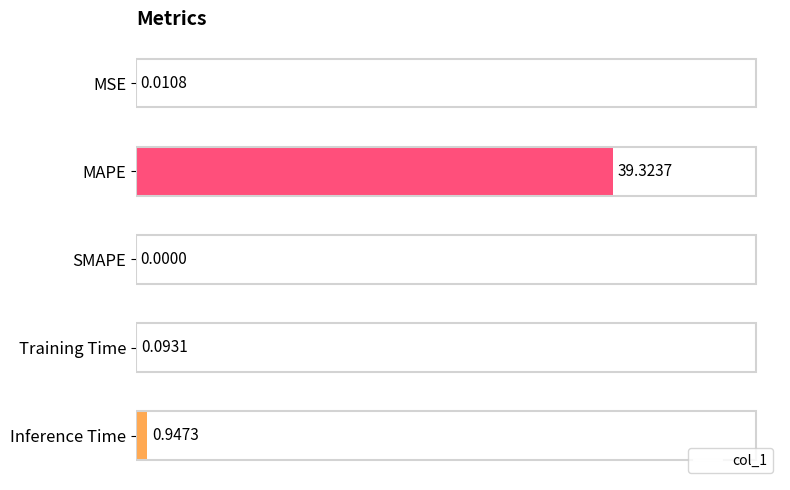

Are the bars horizontal?

Yes